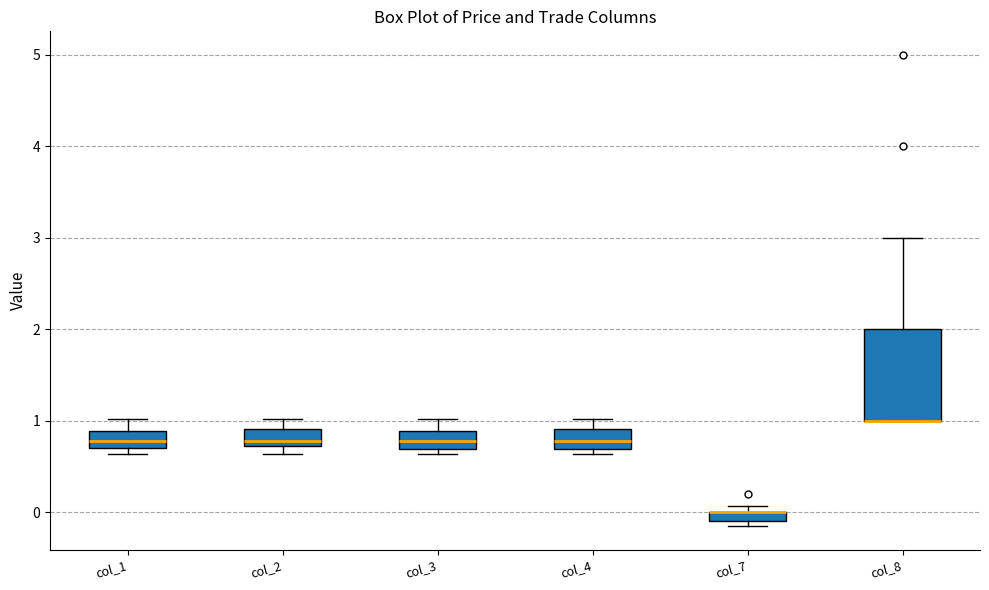

Which box is the tallest, from its lower edge to its upper edge?

col_8